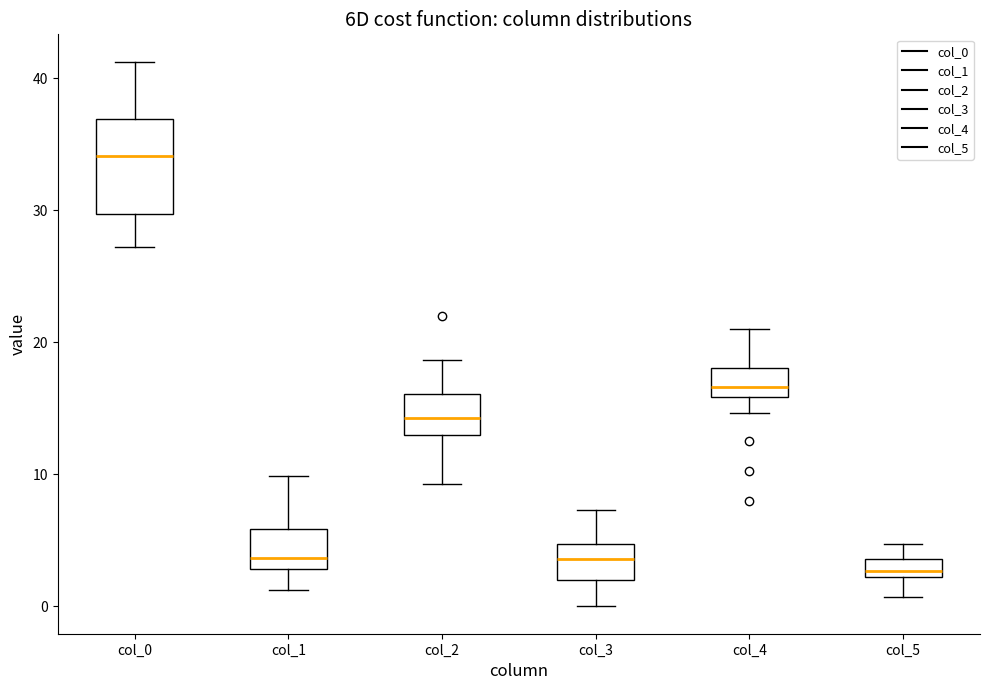

Which box has the highest median line?

col_0